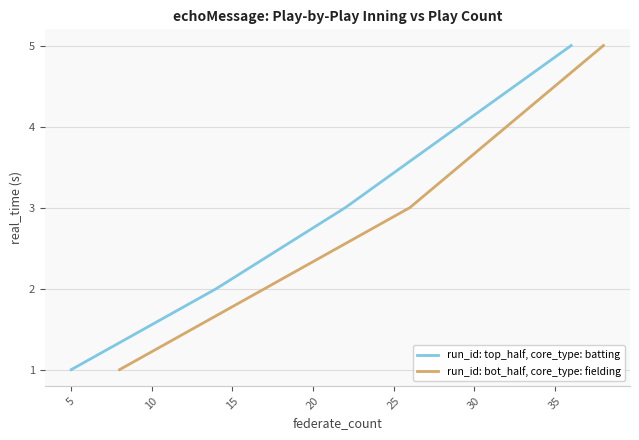

What is the difference between the second highest and minimum values in the run_id: bot_half, core_type: fielding series?

3